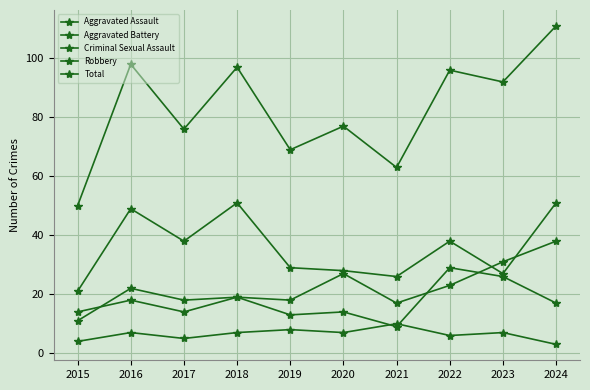

How many lines are shown in the chart?

5